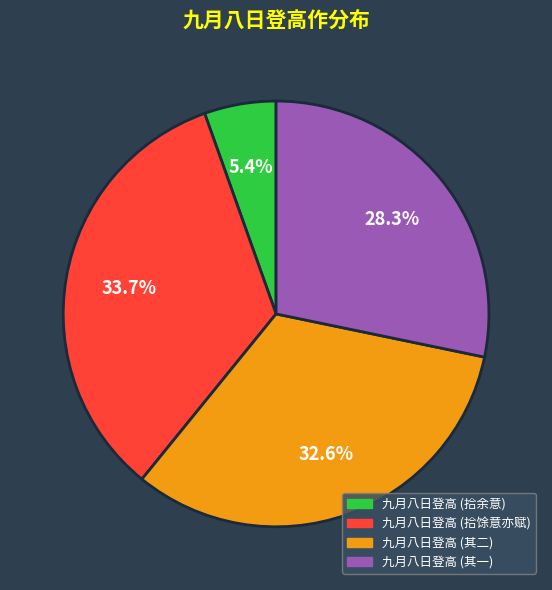

Is there a majority slice in this chart?

No